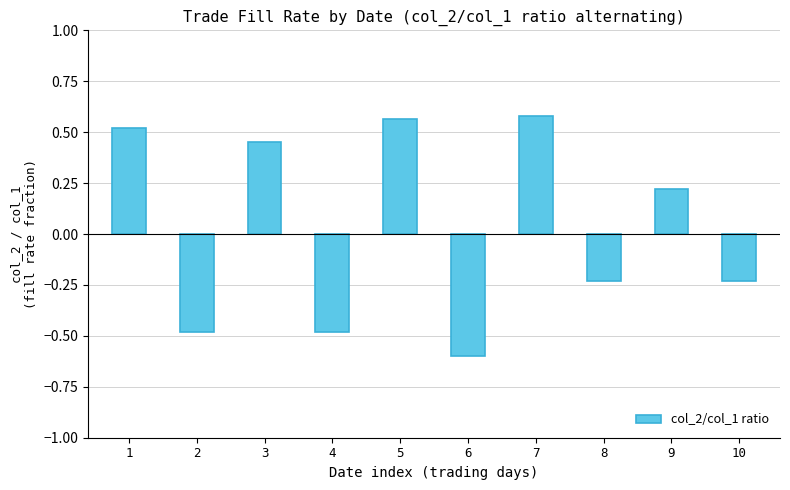

What is the smallest value displayed?

-0.6